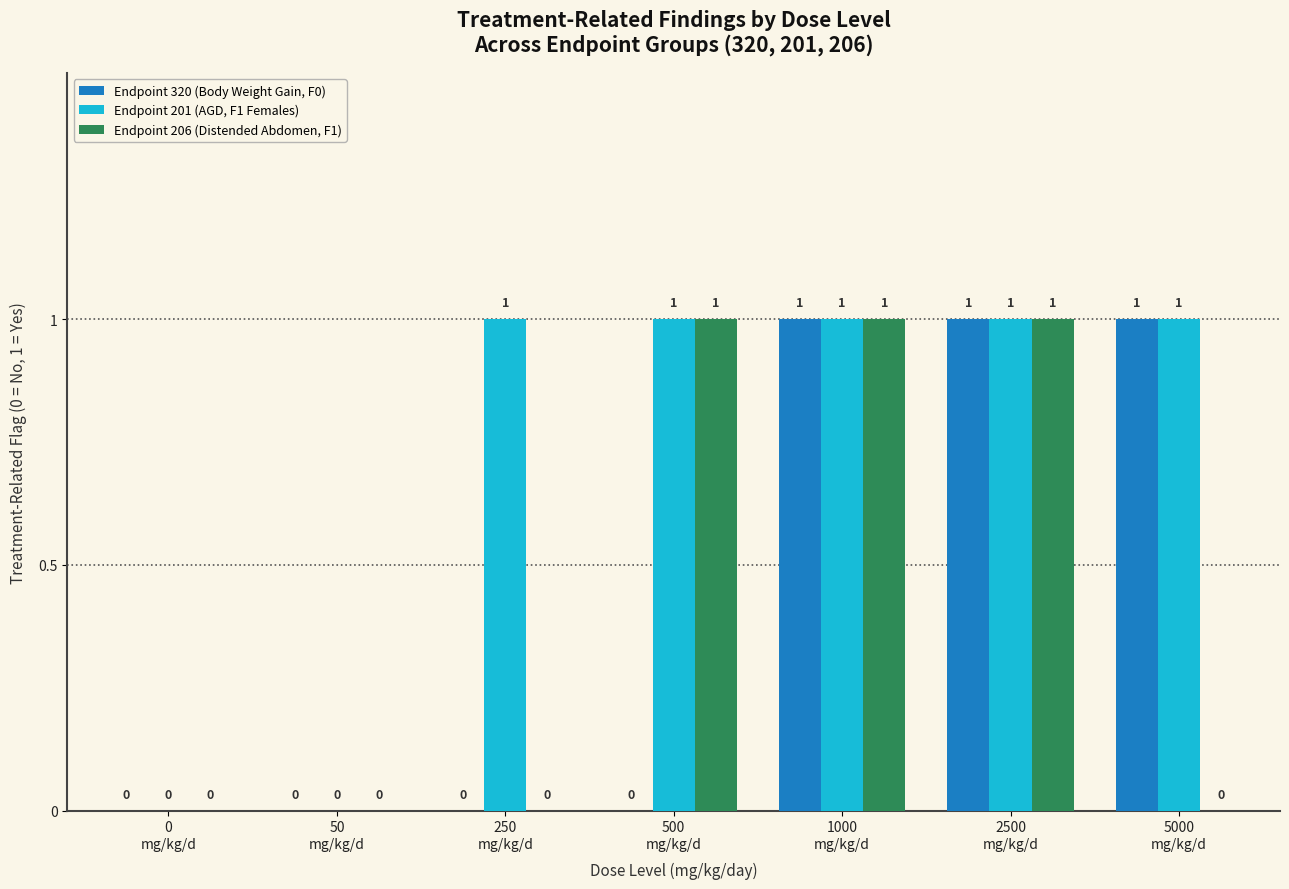

What is the sum of all Endpoint 320 (Body Weight Gain, F0) values?

3